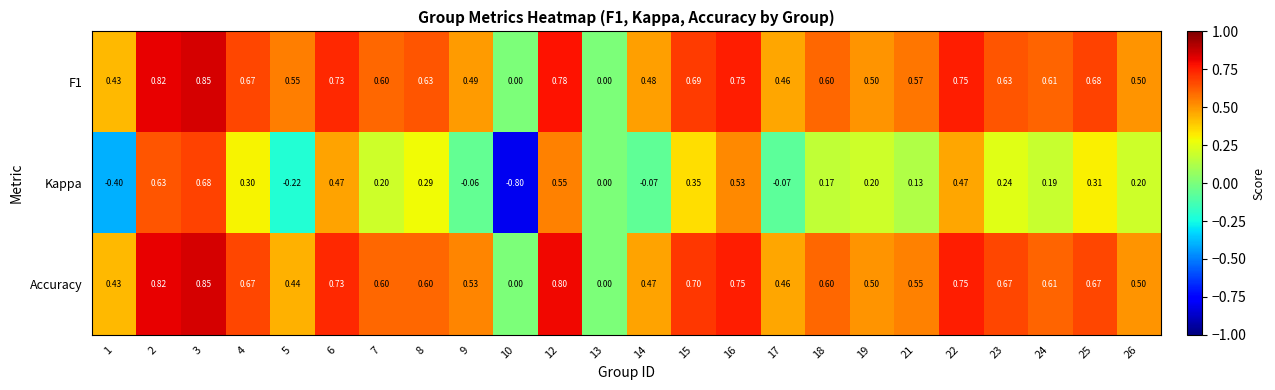

Between 16 and 17, which series saw the biggest shift?

Kappa